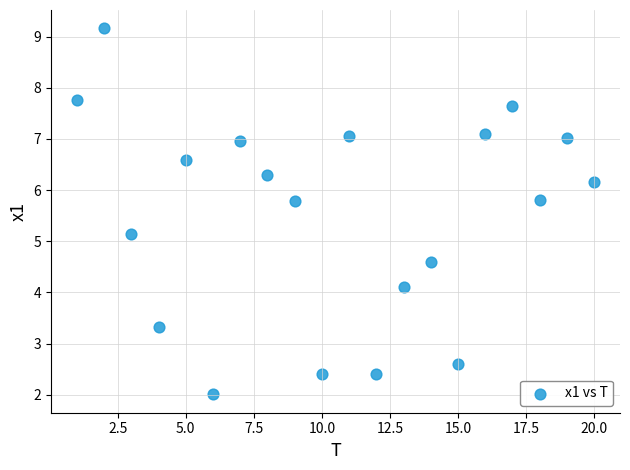

What Y value in the scatter plot is closest to 5?

5.1